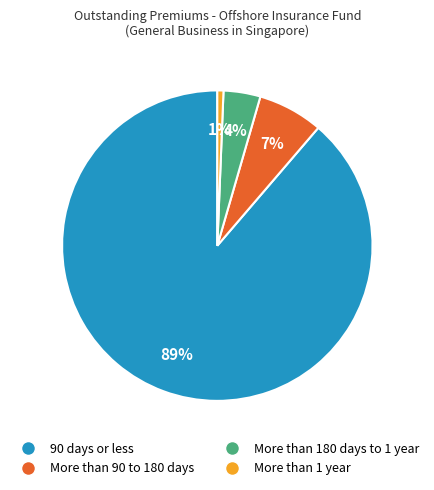

Is the sum of 90 days or less and More than 1 year greater than half?

Yes